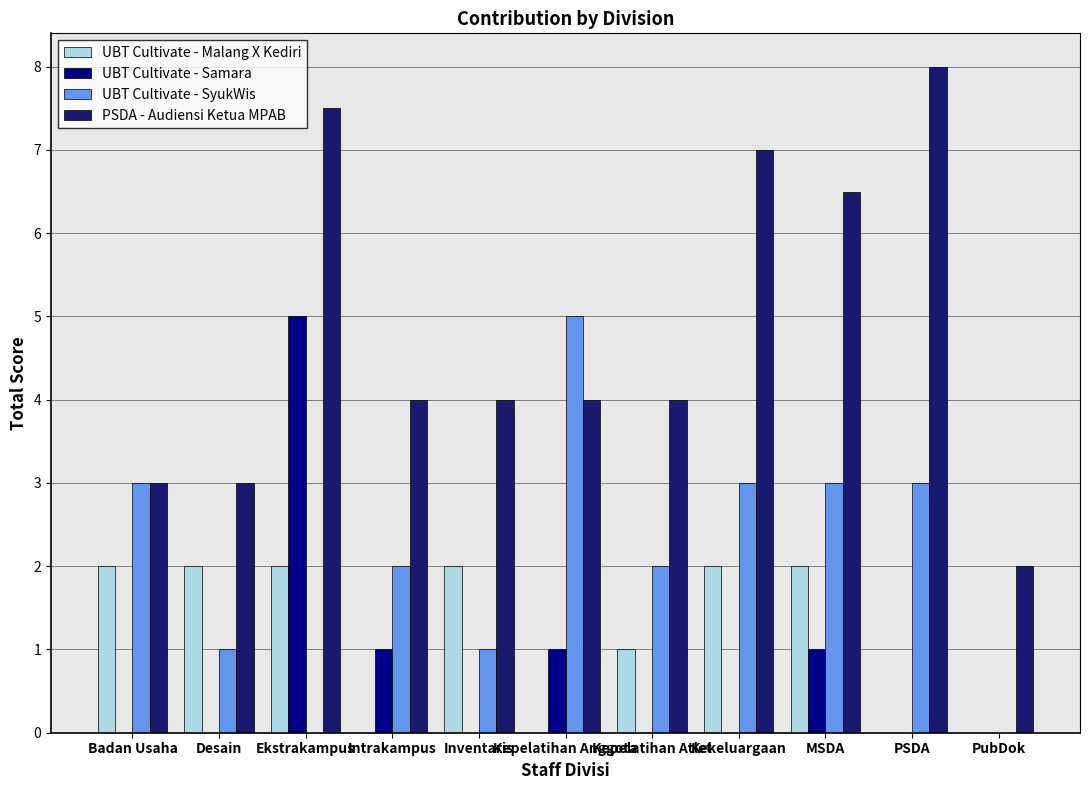

How many UBT Cultivate - Samara values are between 0 and 1?

10